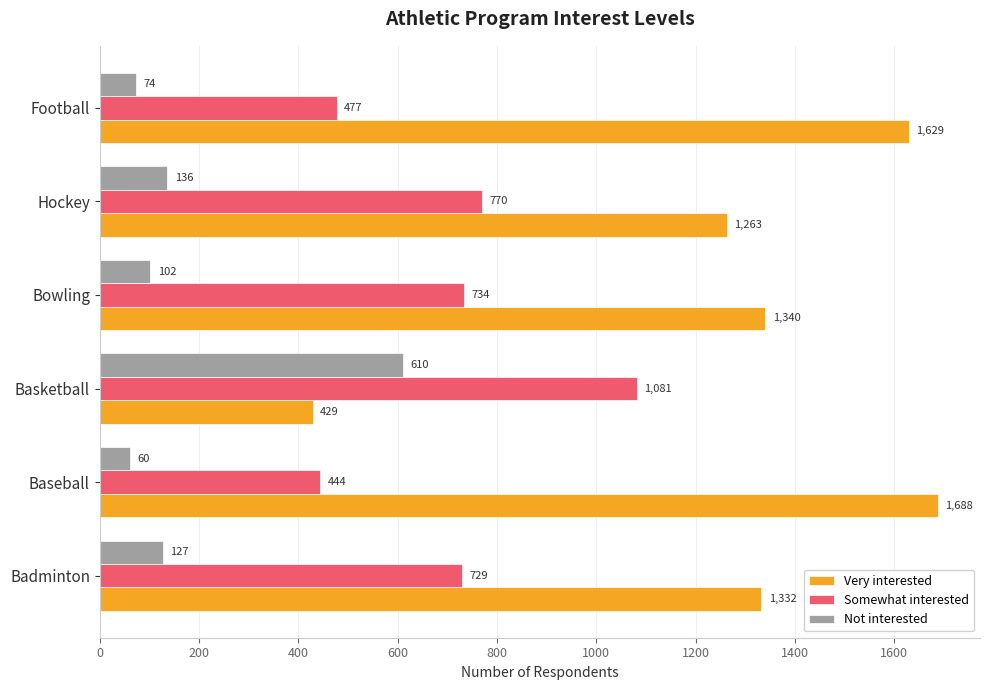

At which label is Somewhat interested closest to 762?

Hockey